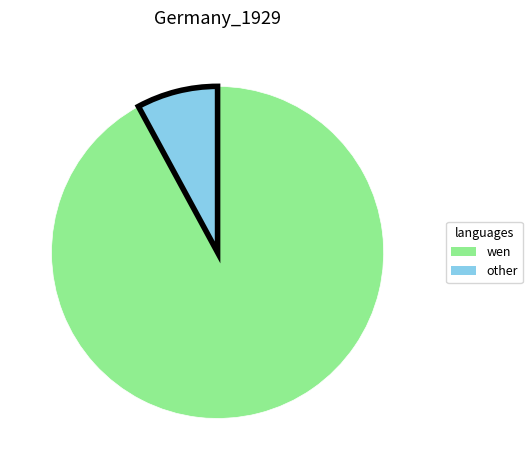

How many slices are in this pie chart?

2